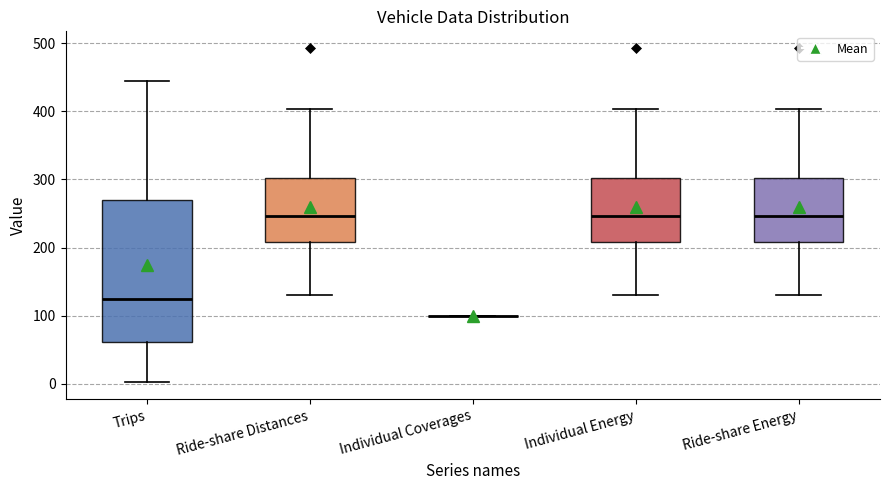

Reading left to right, transcribe this box plot: for each box, give where its median line is, the range the box spans, and where its two whiskers end, as read against the y-axis. The values are not printed on the chart, so give them approximately, as read against the axis.

Trips: median 120, box 60 to 270, whiskers 0 to 450
Ride-share Distances: median 250, box 210 to 300, whiskers 130 to 400
Individual Coverages: box collapsed to a line at 100, whiskers 100 to 100
Individual Energy: median 250, box 210 to 300, whiskers 130 to 400
Ride-share Energy: median 250, box 210 to 300, whiskers 130 to 400